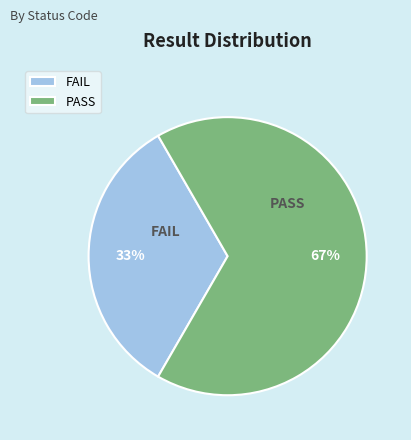

Which has a higher value, PASS or FAIL?

PASS